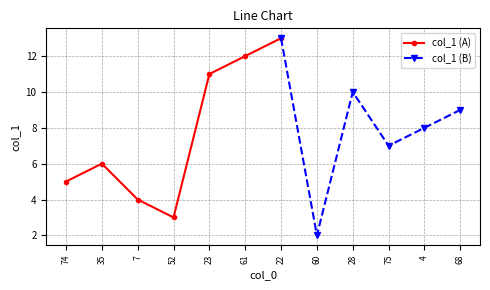

How many points are higher than both their immediate neighbors (excluding endpoints)?

3